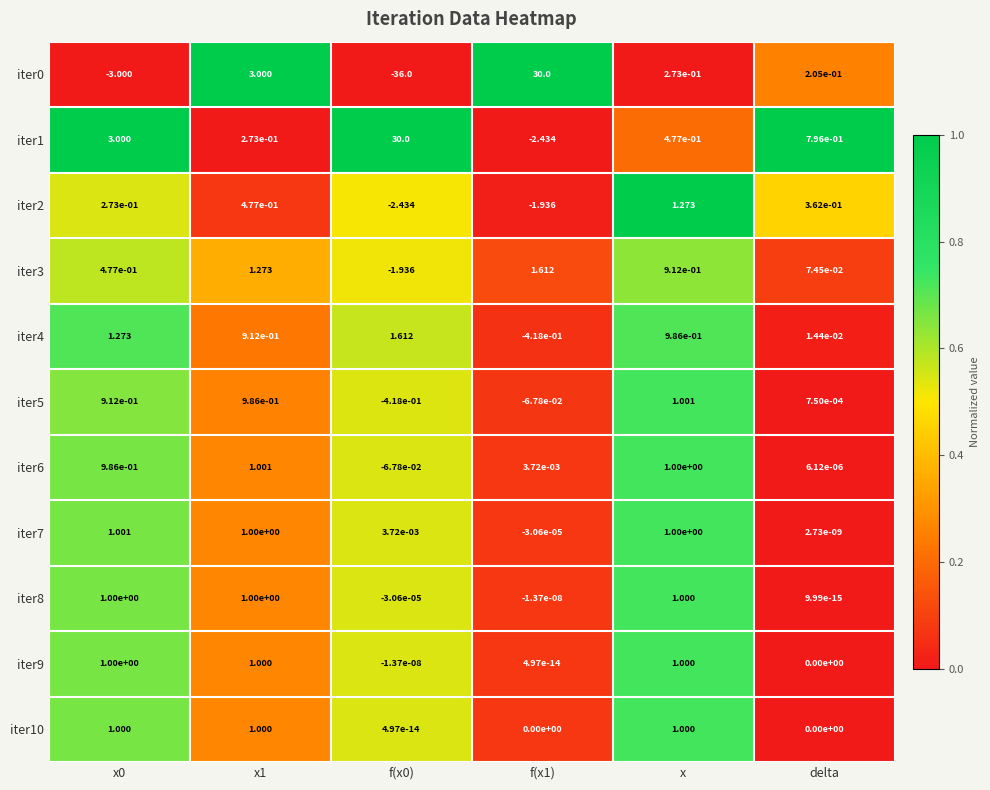

Count the number of data series in this chart.

11